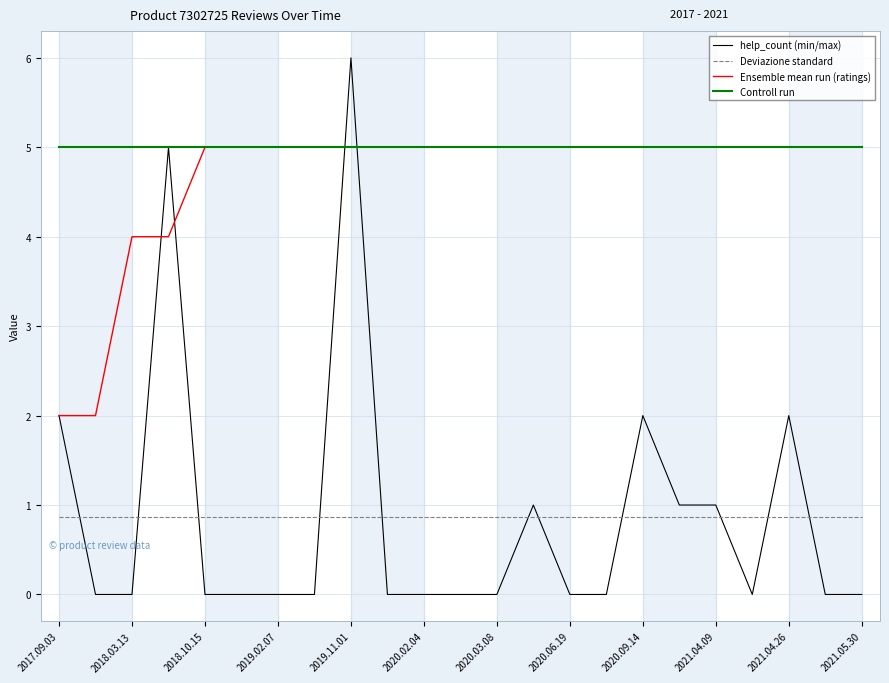

Which series has the largest total across all categories?

Controll run